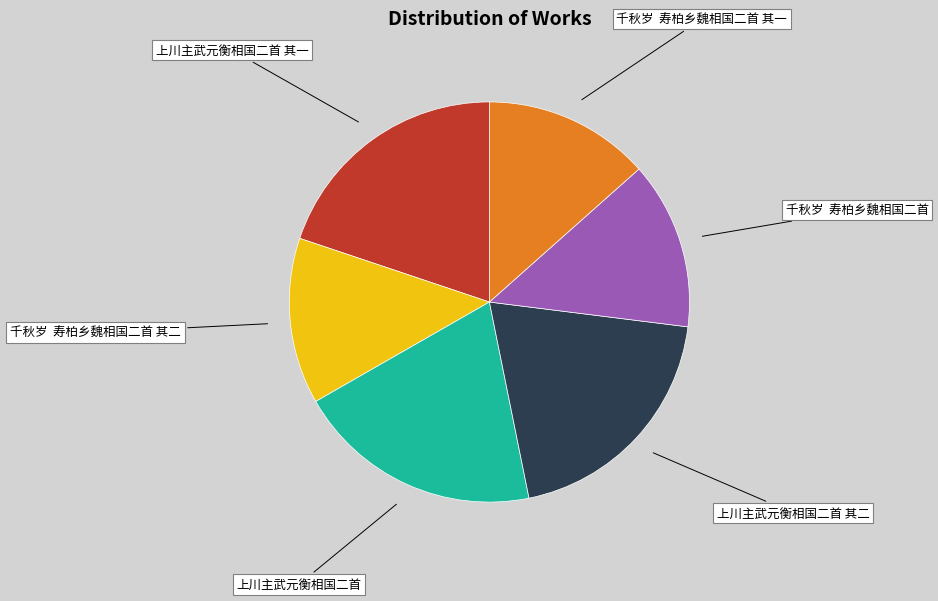

Does 上川主武元衡相国二首 其一 account for over 50% of the chart?

No